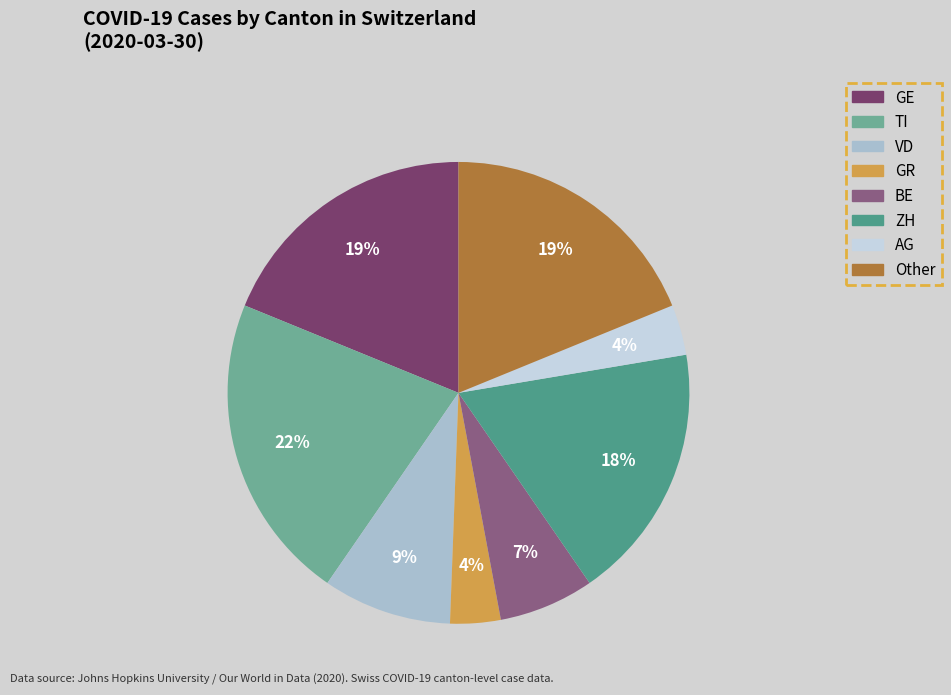

Is there a majority slice in this chart?

No